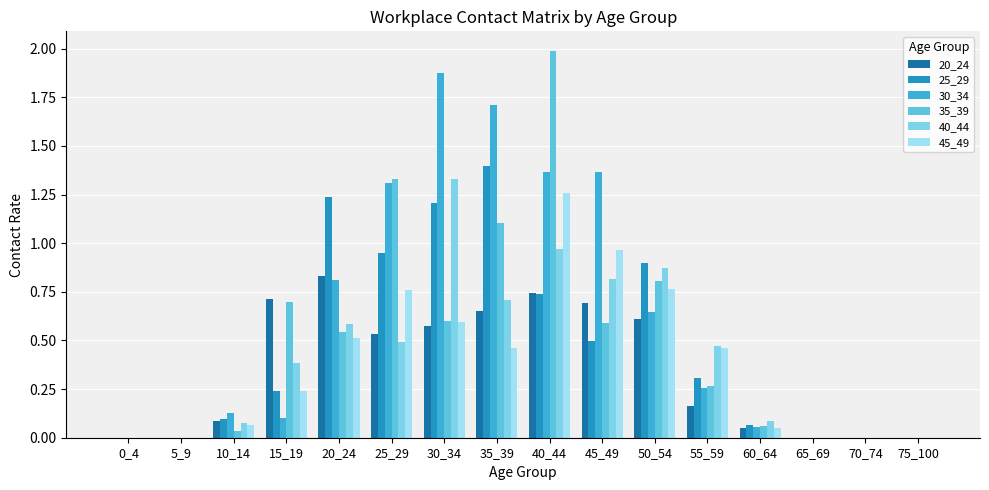

At which category is the sum across all series the highest?

40_44